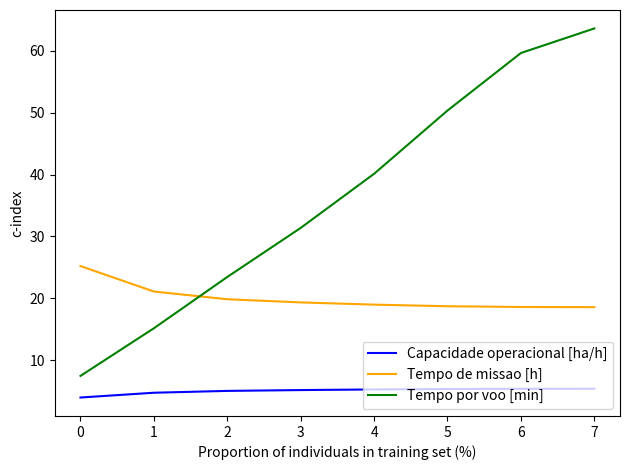

What is the maximum value for Tempo por voo [min]?

63.6